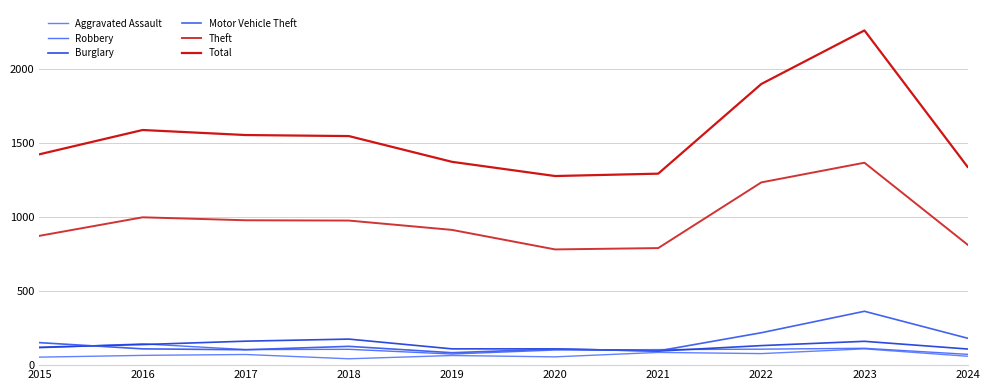

The Total series shows 2893 at 2022. True or false?

False